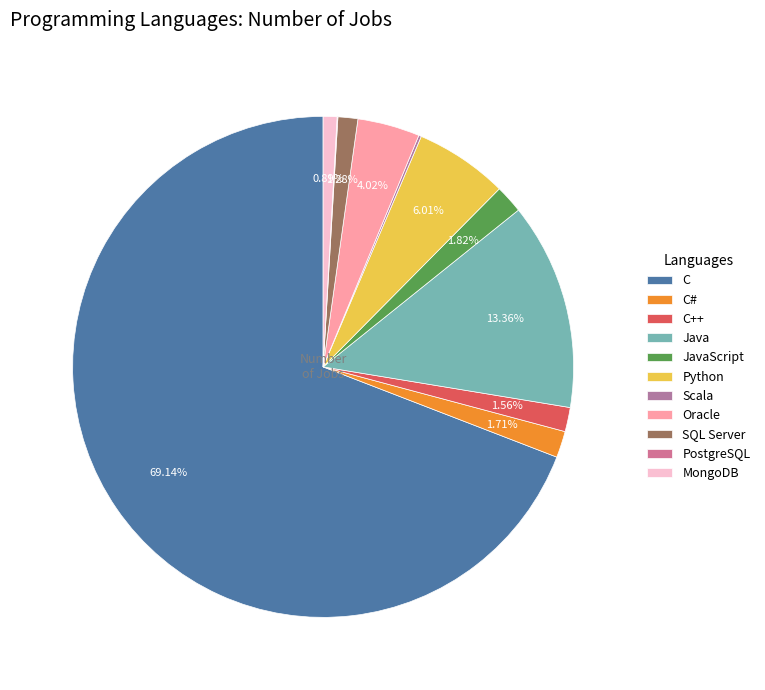

To the nearest percent, what is the average slice percentage?

9%